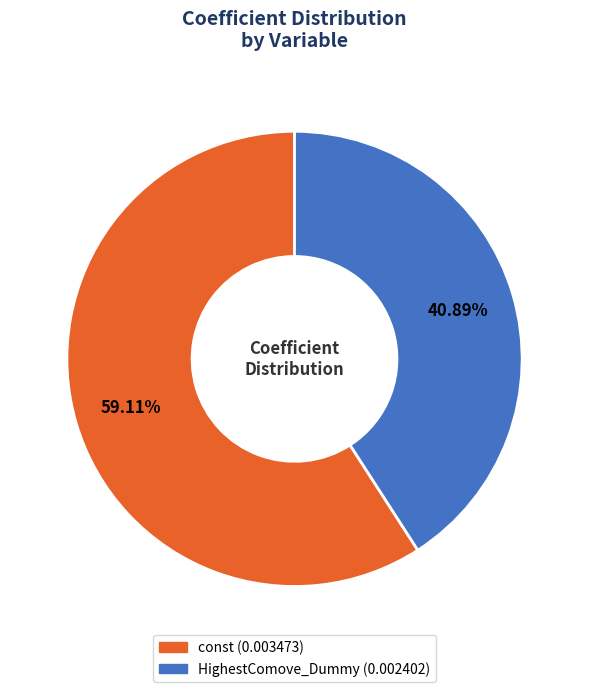

How many slices are in this pie chart?

2